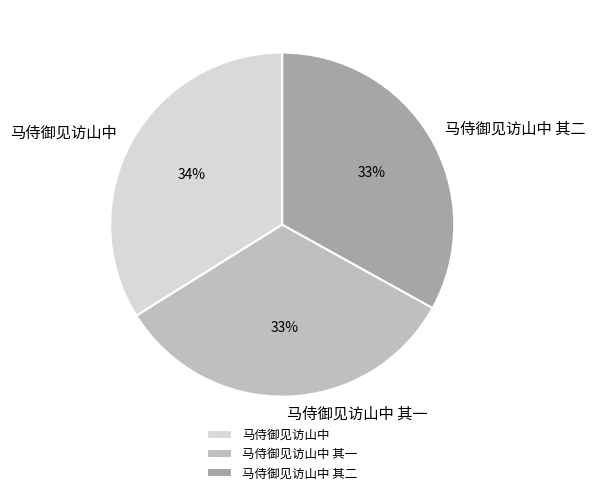

To the nearest percent, what percentage of the pie is 马侍御见访山中 其一?

33%